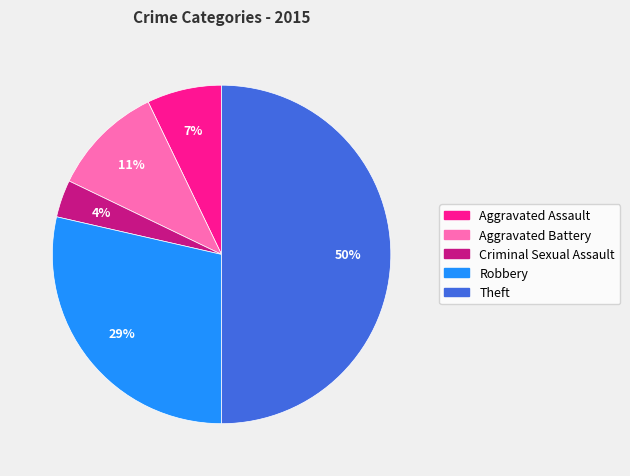

Which slice is the largest?

Theft